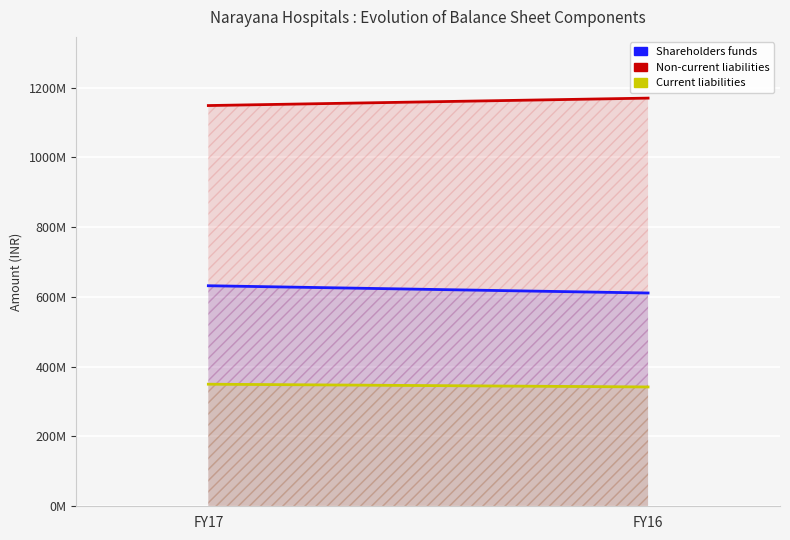

Is the value of Current liabilities at FY16 greater than the value of Non-current liabilities at FY16?

No